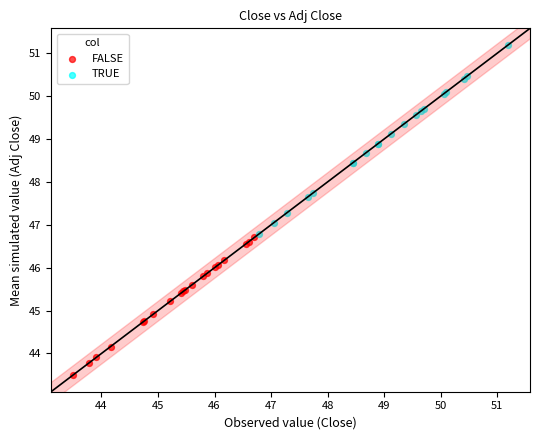

Which series reaches the maximum Y coordinate?

TRUE